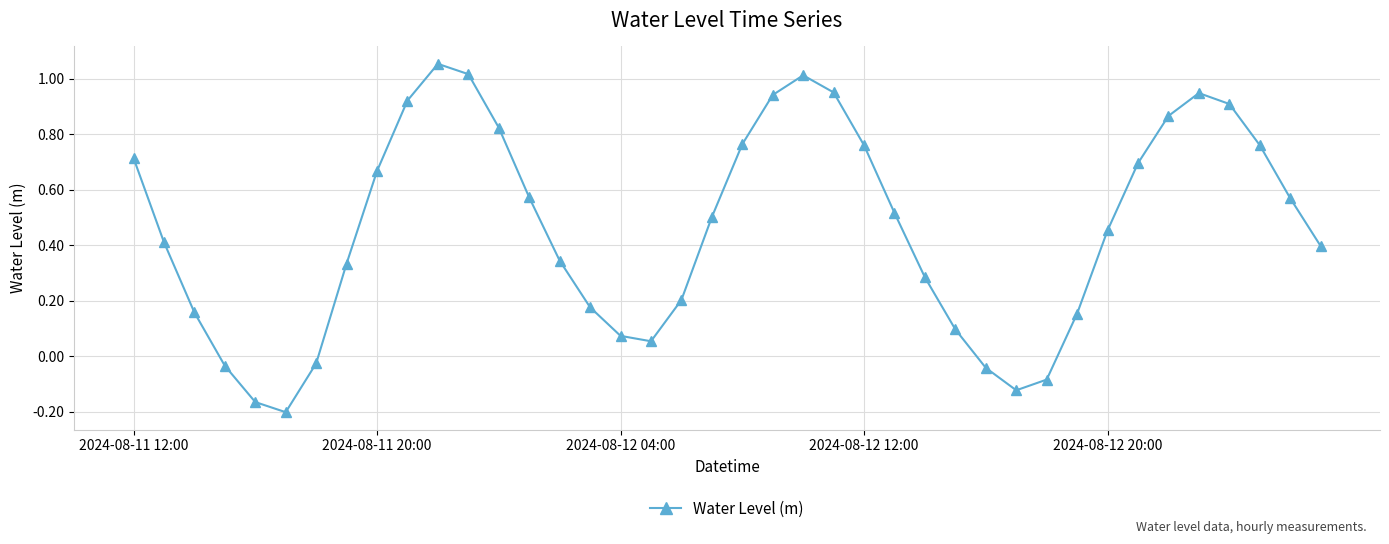

What is the difference between the maximum and second lowest values?

1.2